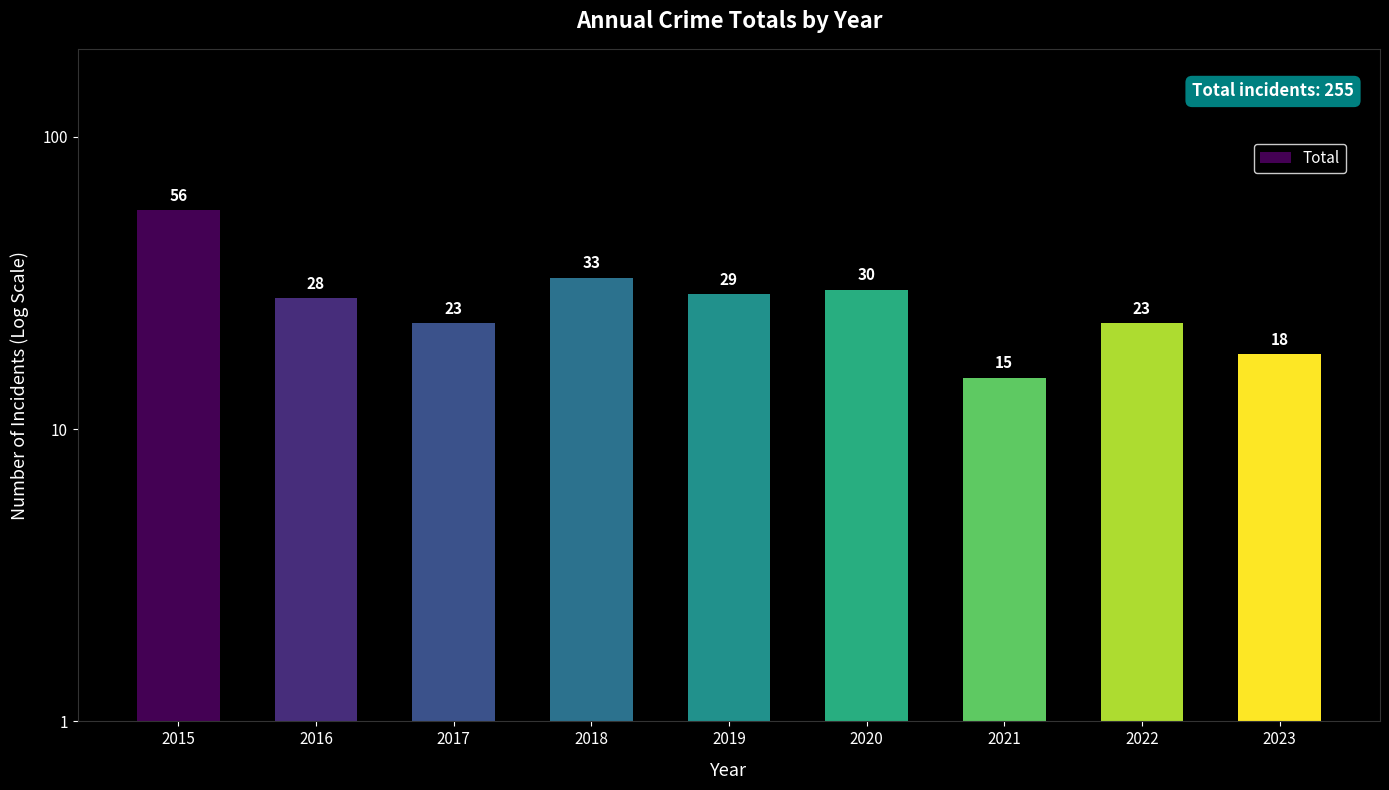

List the labels in order of value, smallest first.

2021, 2023, 2017, 2022, 2016, 2019, 2020, 2018, 2015